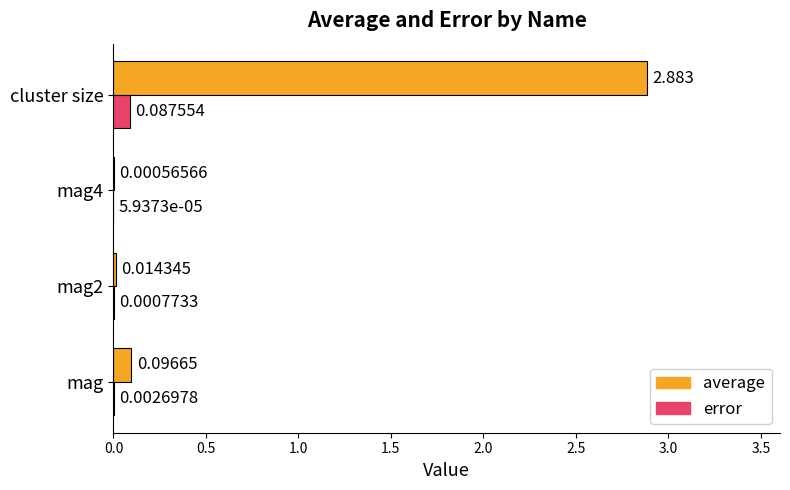

Which category has the highest value across all series?

cluster size